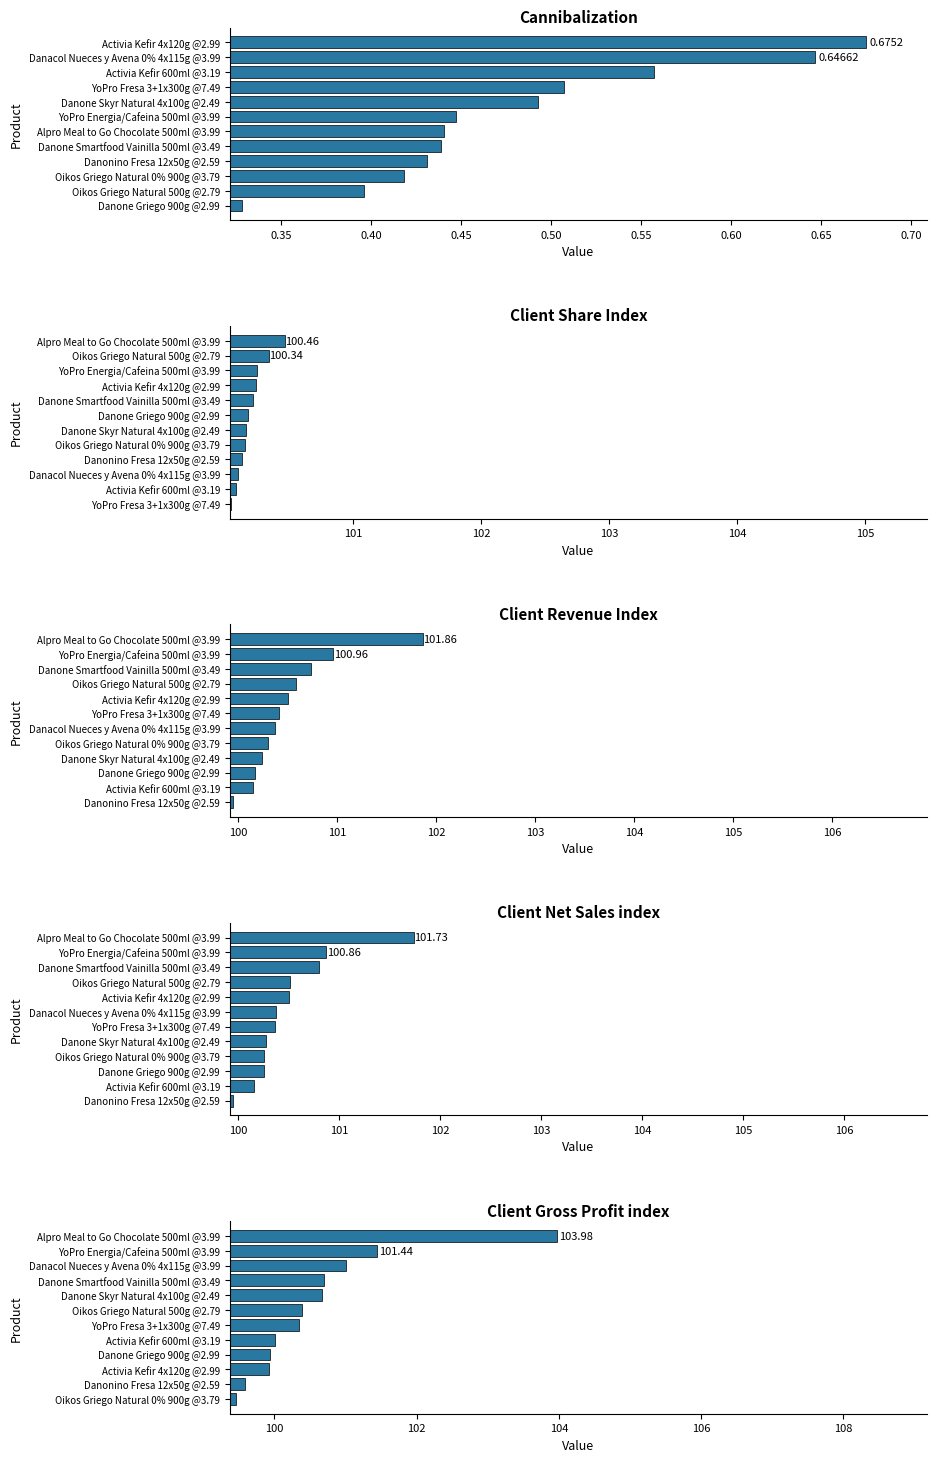

What is the spread (max minus min) of values at 11?

103.3